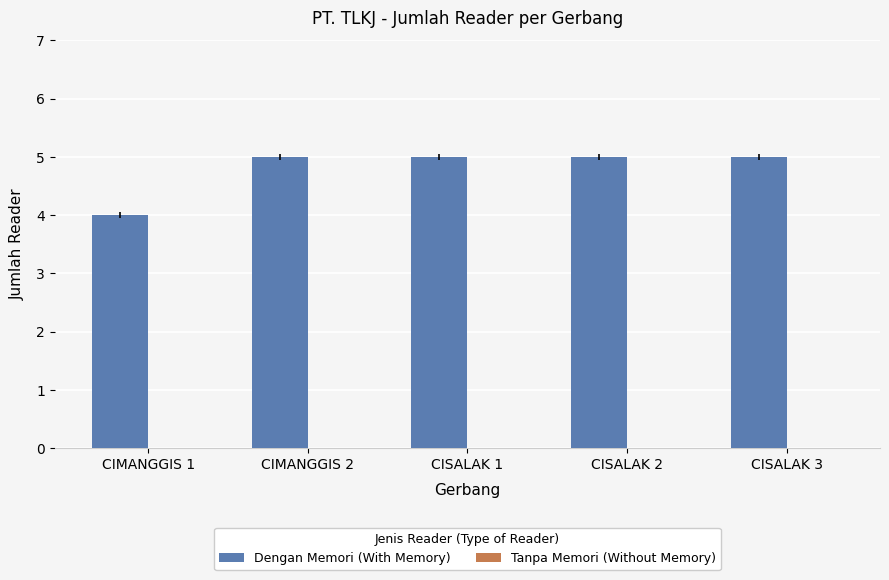

The value at CISALAK 2 is 5. True or false?

True